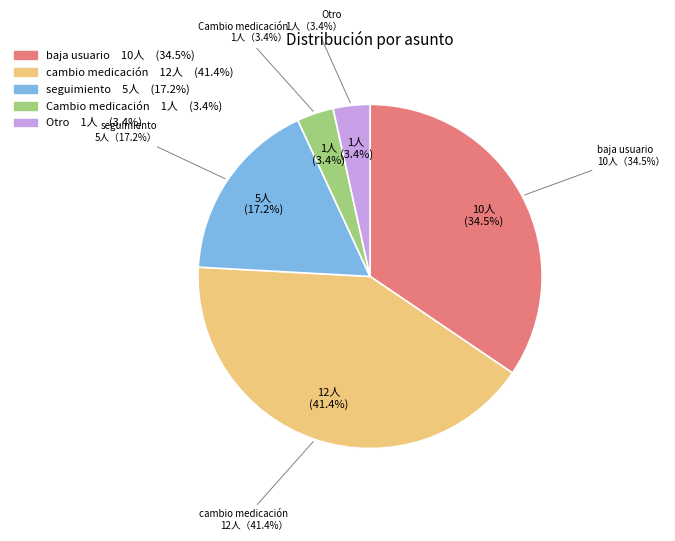

Is there a majority slice in this chart?

No